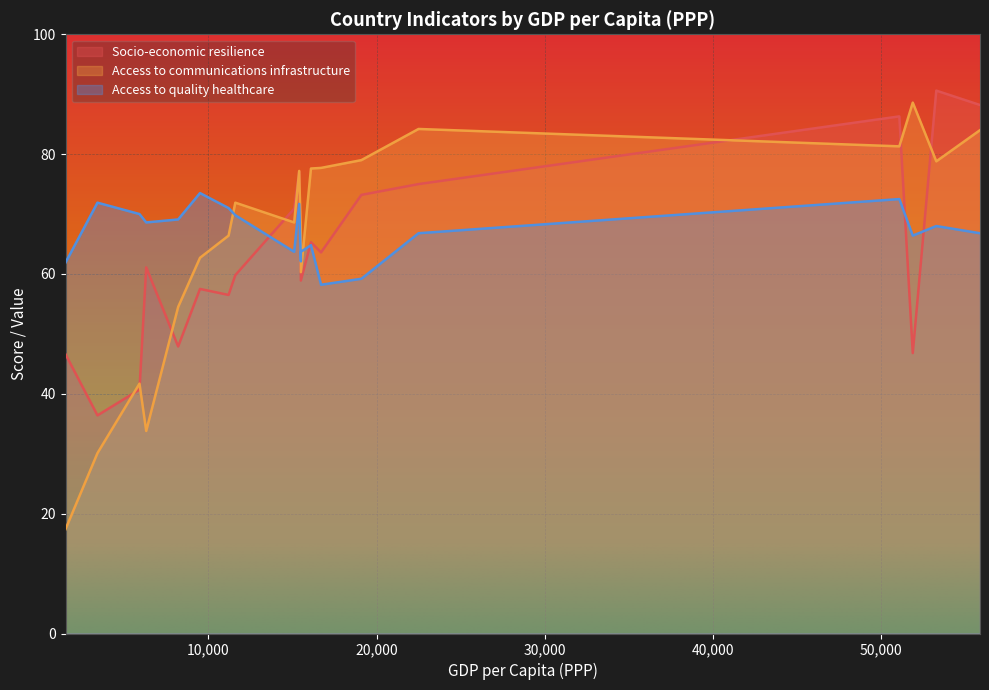

Does the chart display data point markers on the line(s)?

No